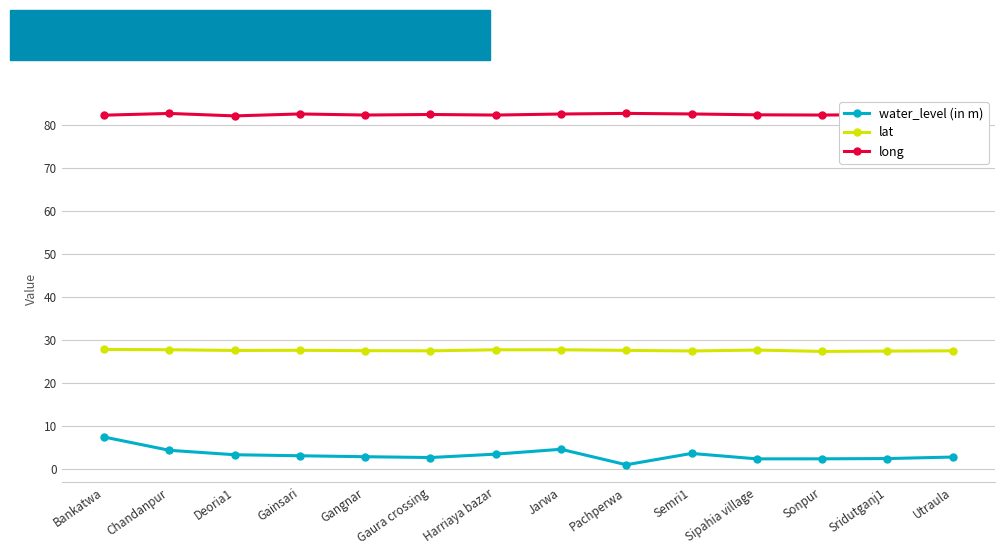

List the series in order of their overall mean, lowest first.

water_level (in m), lat, long